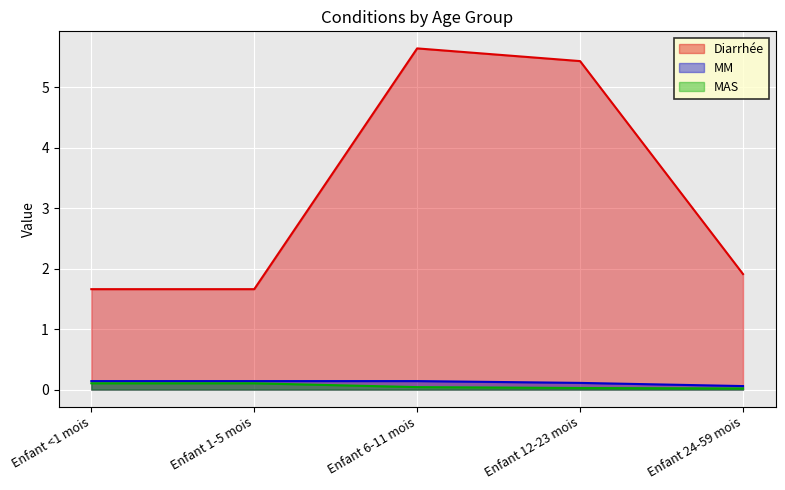

In MM, how many points are higher than both neighbors (excluding endpoints)?

1